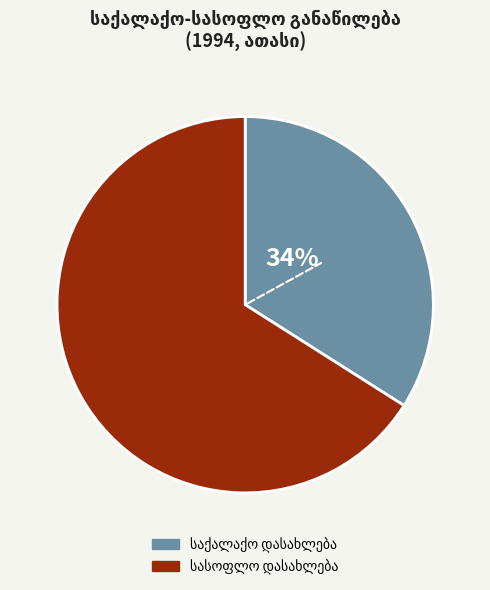

To the nearest percent, what is the average slice percentage?

50%